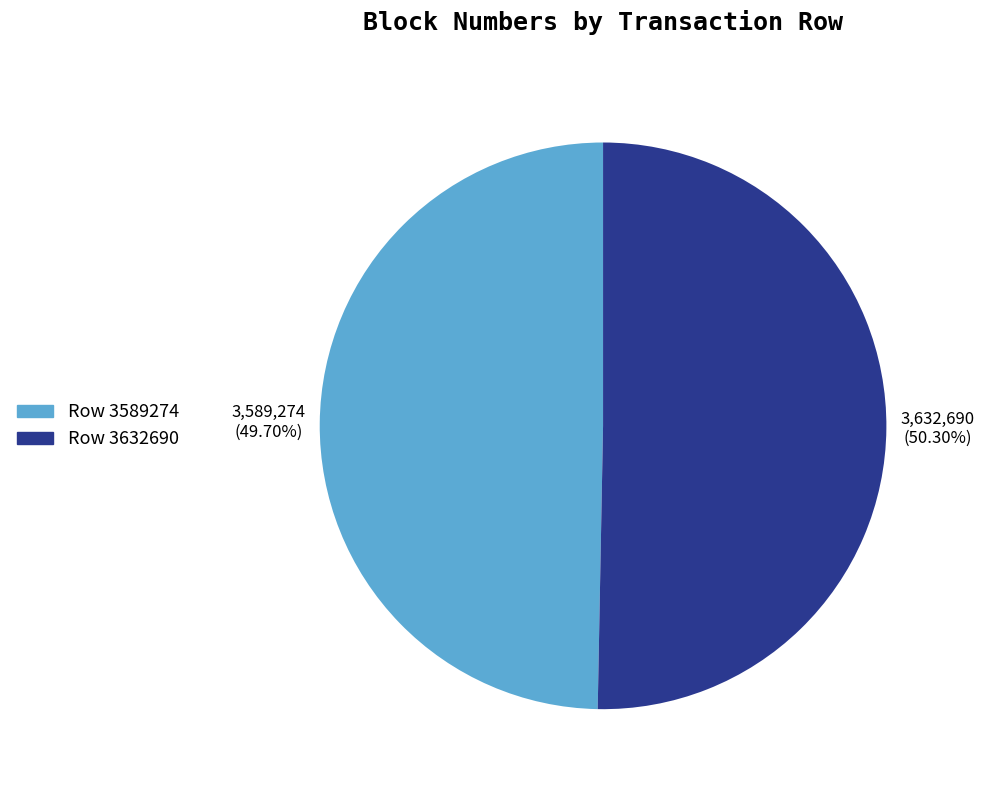

What percentage do Row 3632690 and Row 3589274 together represent?

100.0%